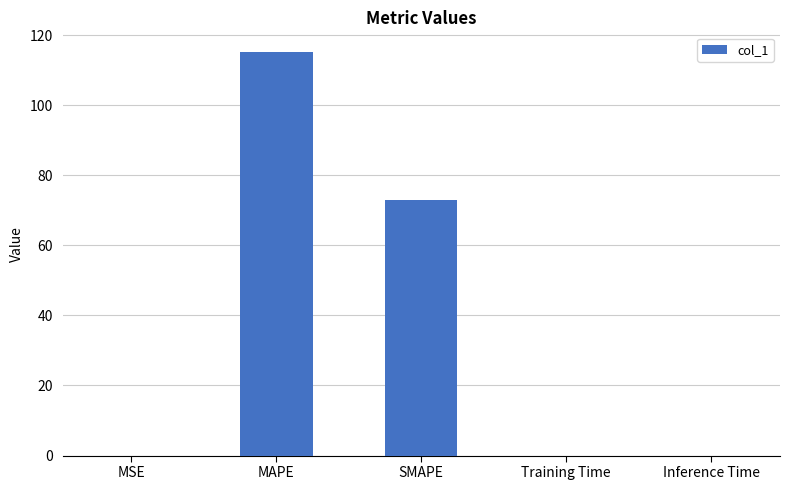

The value at SMAPE is 97.8. True or false?

False